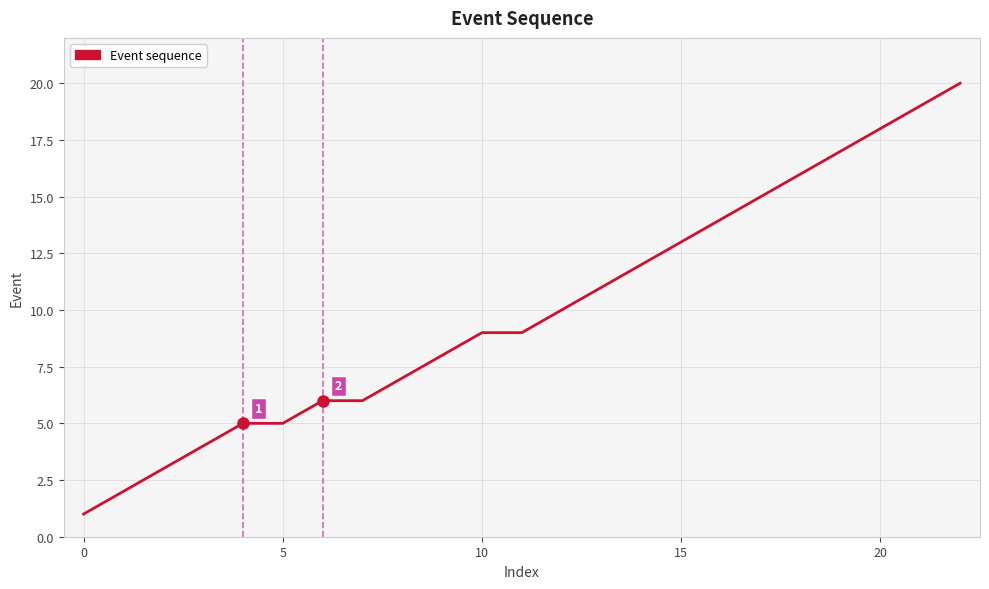

Count the number of categories in the chart.

23